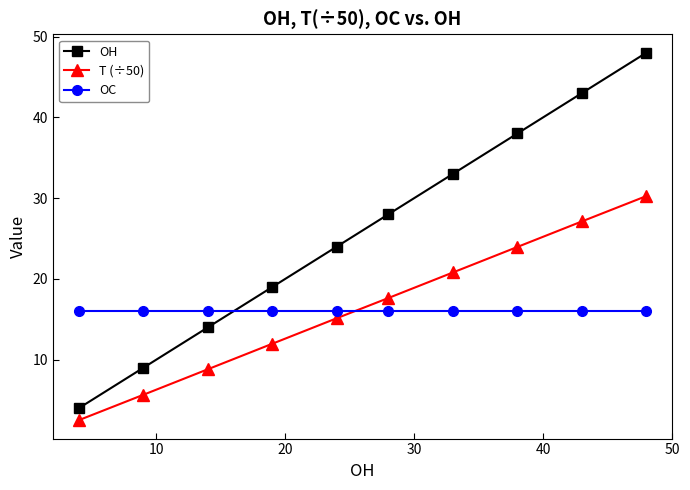

After their last crossing, which series has the higher values: OC or T (÷50)?

T (÷50)